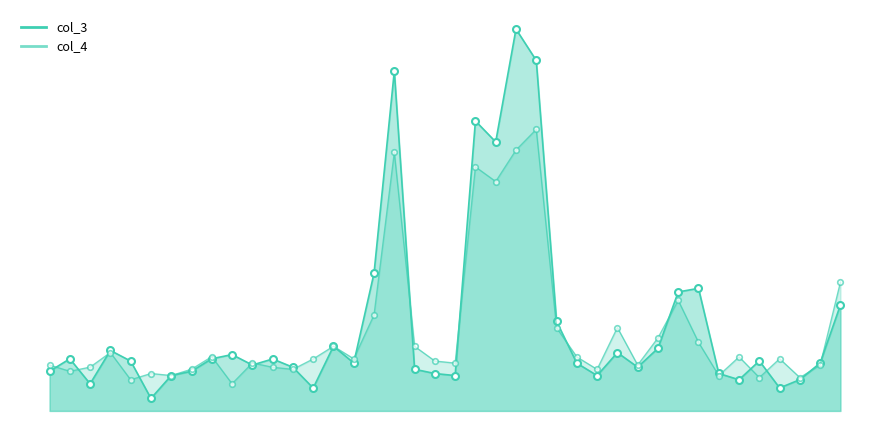

What is the highest value of the col_3 series?

22.7